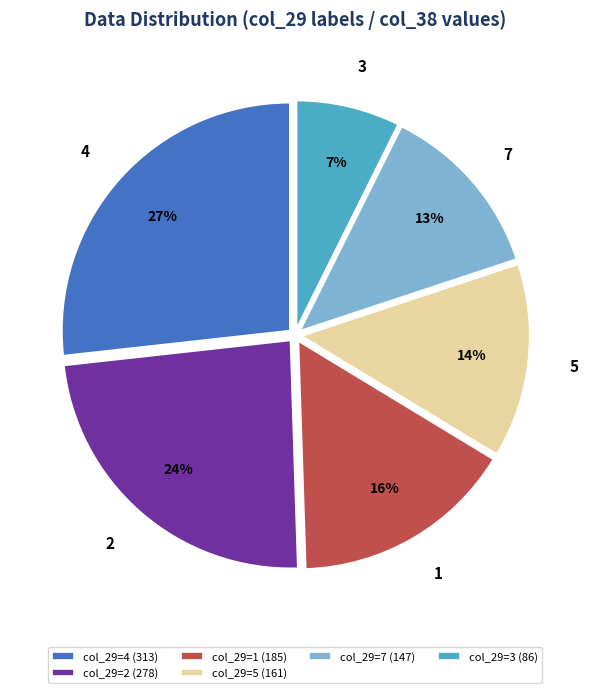

Approximately how many times larger is the value at col_29=4 (313) compared to col_29=2 (278)?

1.1